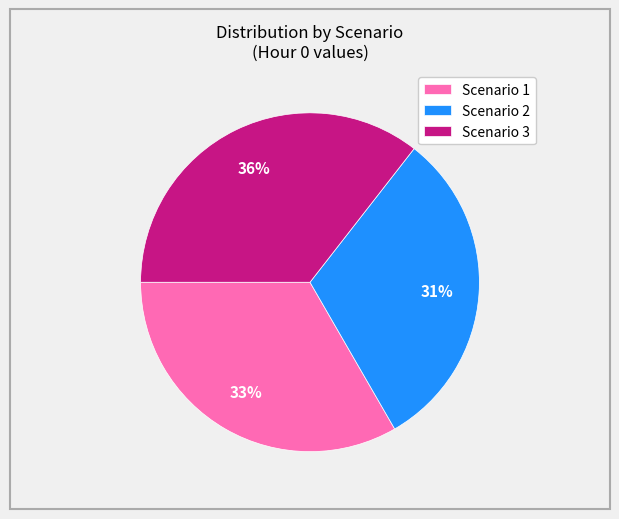

Approximately how many times larger is the value at Scenario 1 compared to Scenario 2?

1.1